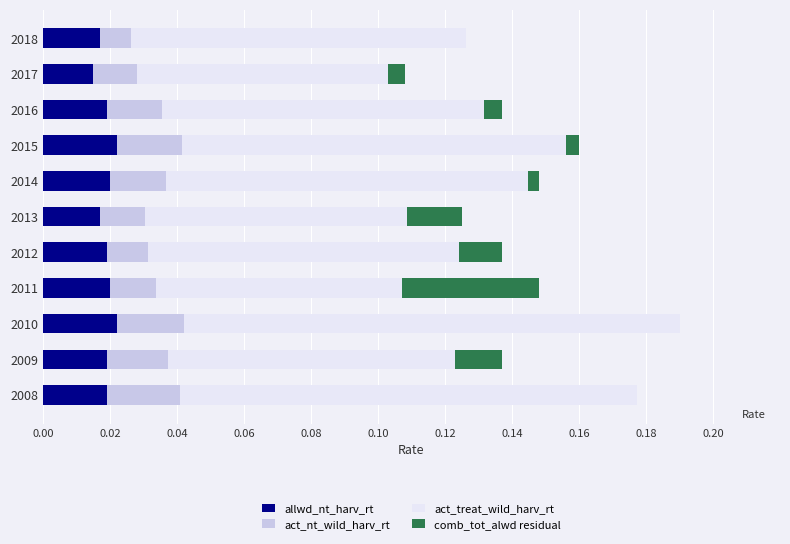

What are all the series names shown in the legend?

allwd_nt_harv_rt, act_nt_wild_harv_rt, act_treat_wild_harv_rt, comb_tot_alwd residual